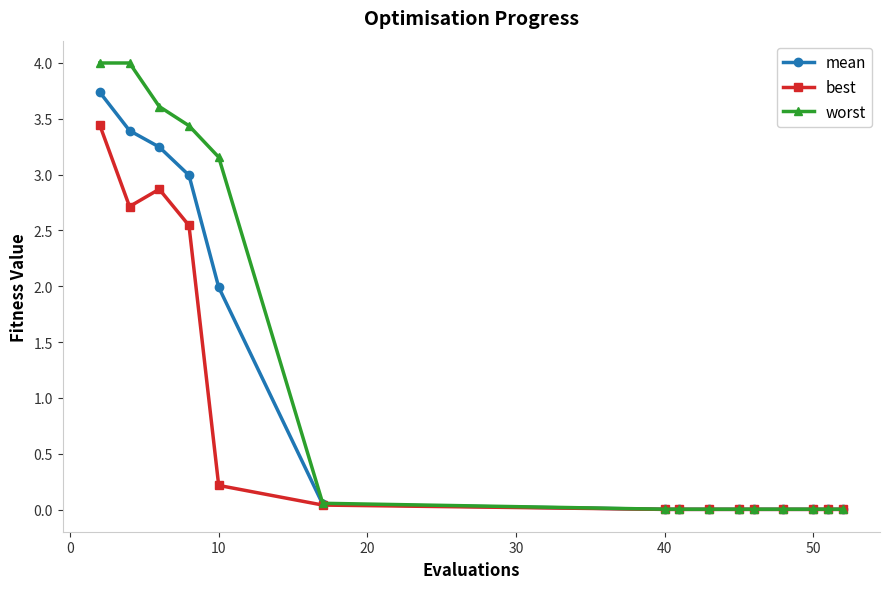

Which series has the largest range (max minus min)?

worst